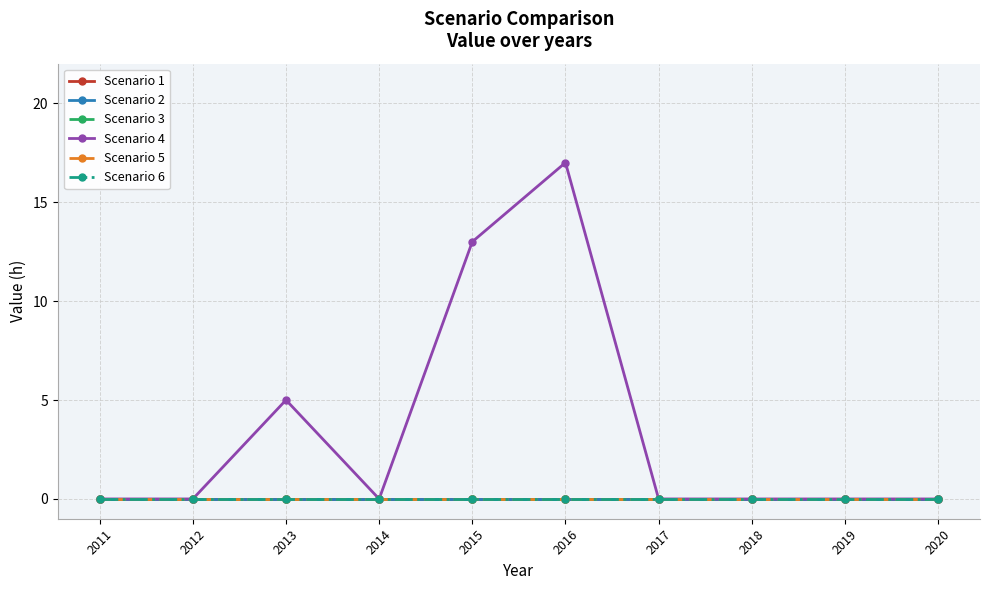

True or false: Scenario 1 and Scenario 4 cross at least once.

False